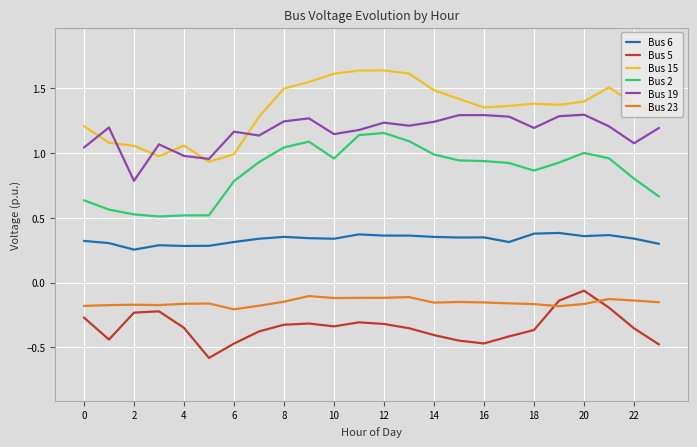

At 13, list the series in order from largest to smallest.

Bus 15, Bus 19, Bus 2, Bus 6, Bus 23, Bus 5